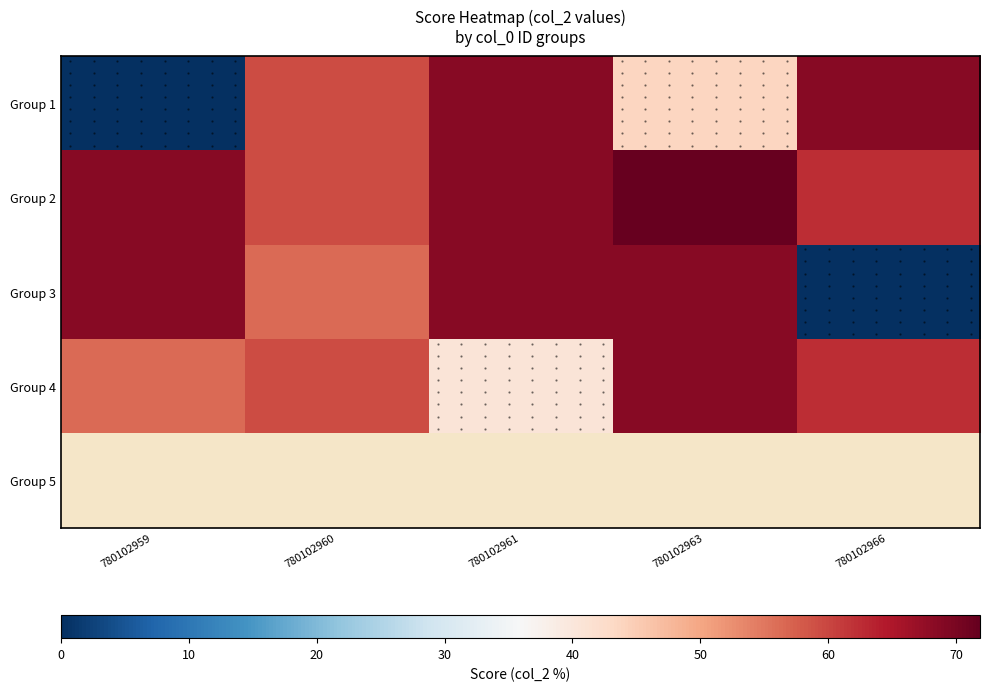

Is the value of Group 3 at 780102961 greater than the value of Group 4 at 780102966?

Yes